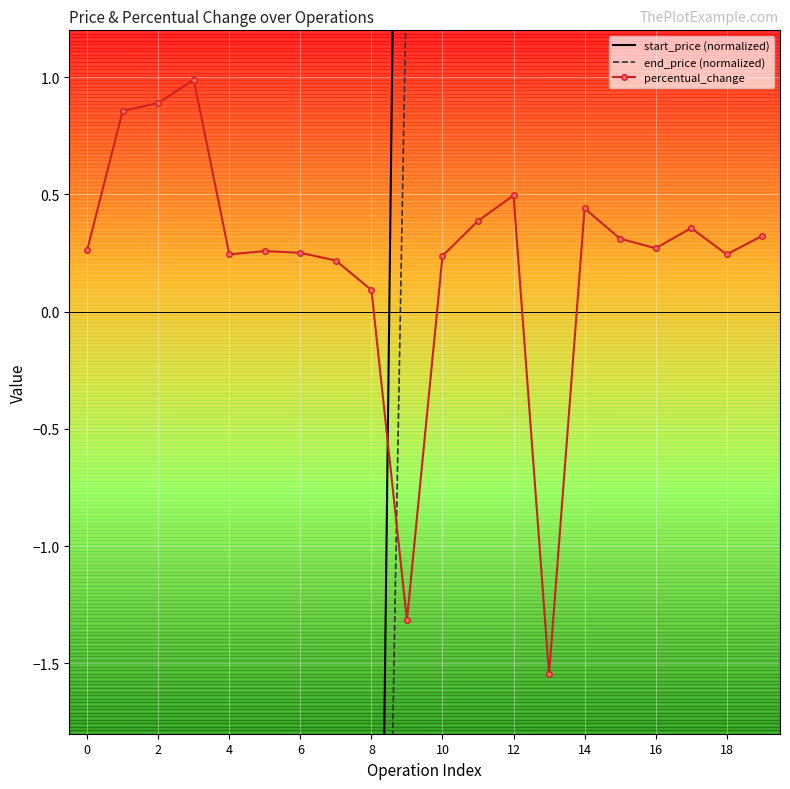

What are all the series names shown in the legend?

start_price (normalized), end_price (normalized), percentual_change